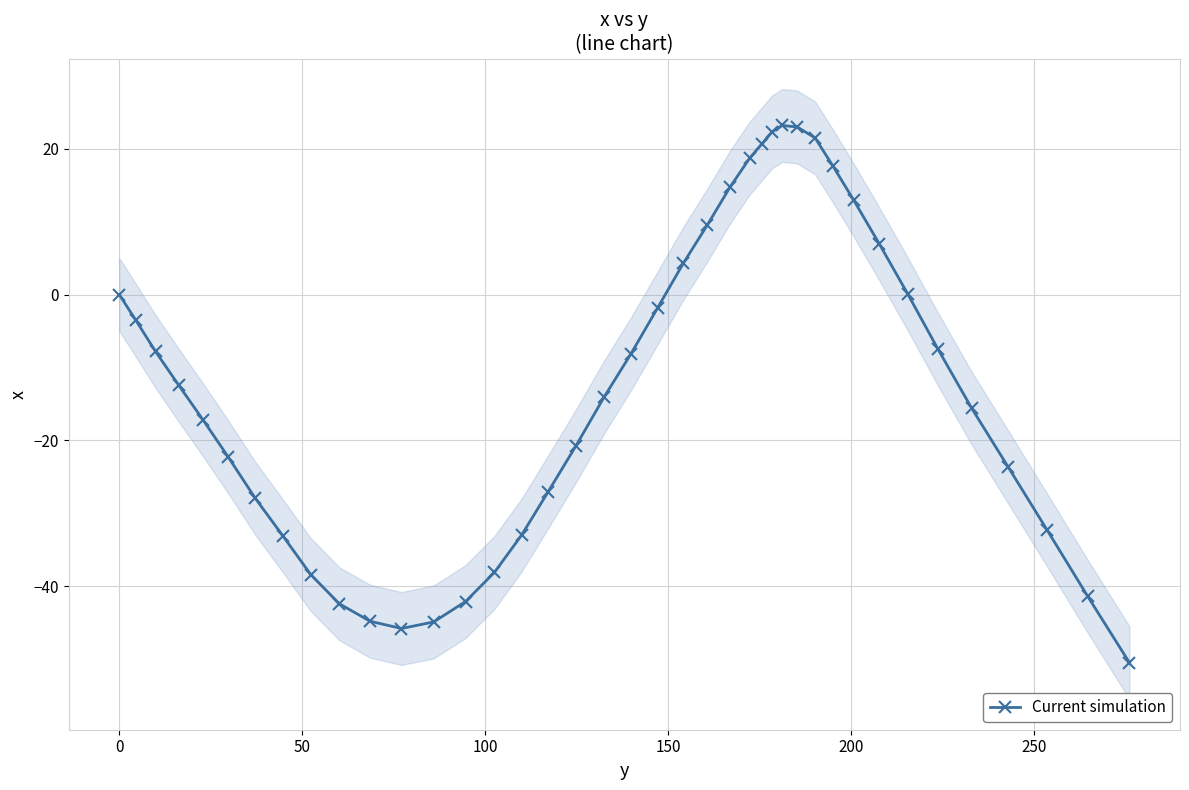

What is the value of the Current simulation point at the 4th from the left?

-12.4